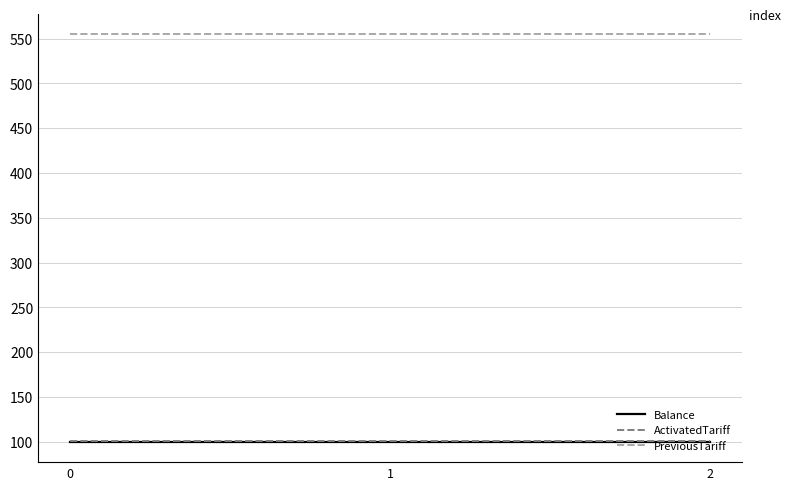

What is the total value across all series at 1?

756